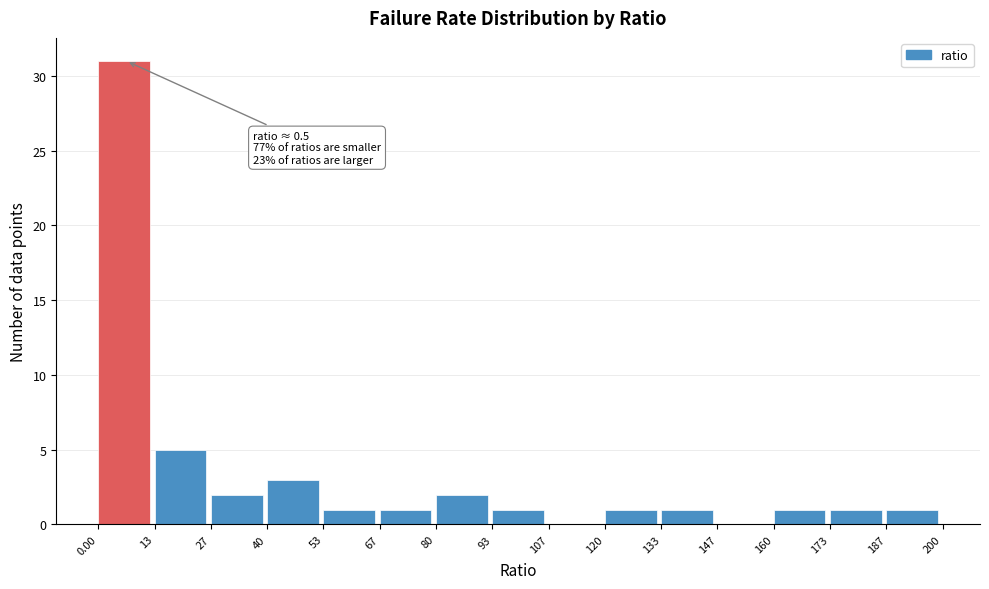

Over which range of the x-axis is the bar tallest?

0.00 to 13